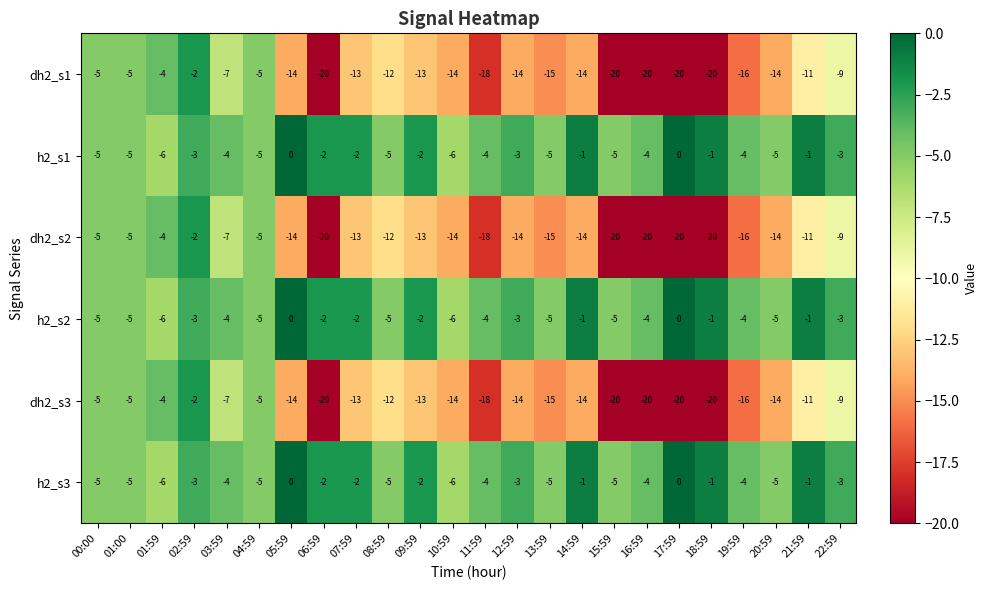

How many data points does each series have?

24